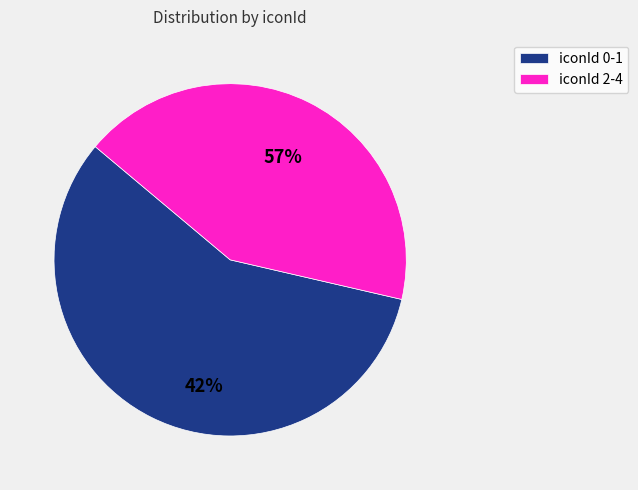

Is it true that 2 is 32% of the pie?

False